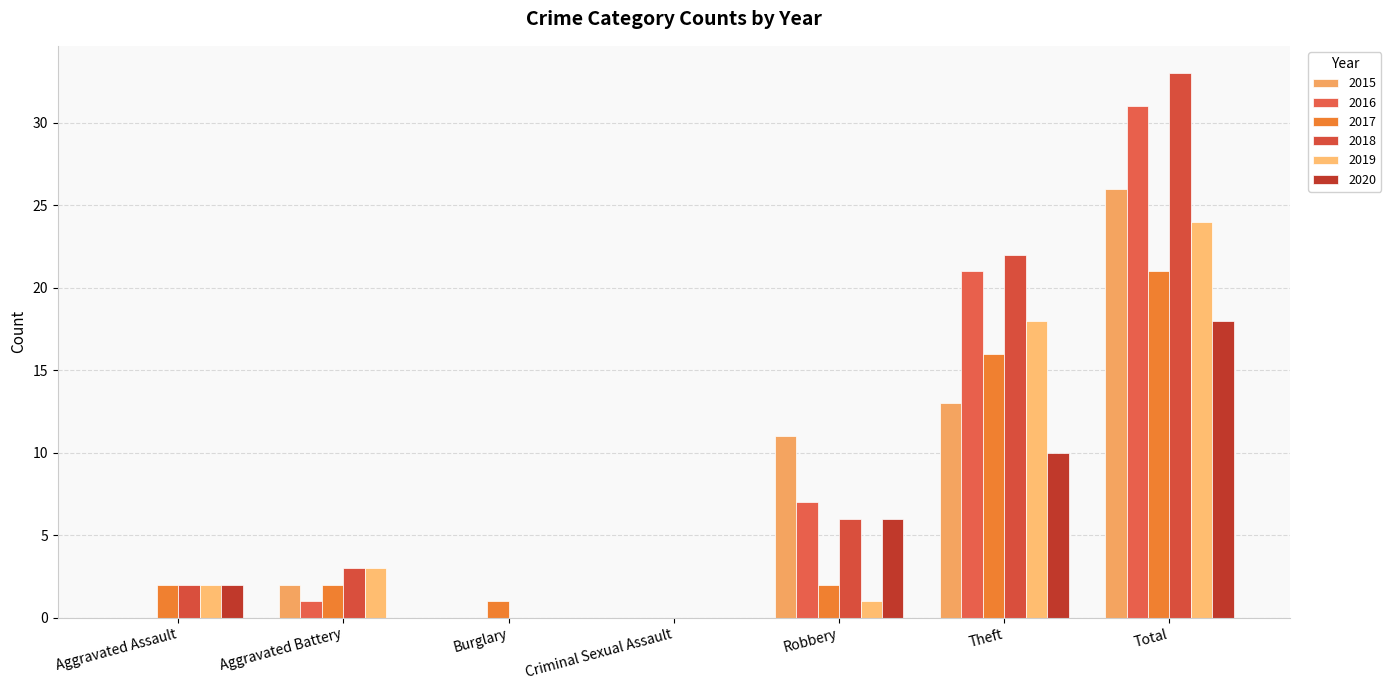

How many data points does each series have?

7